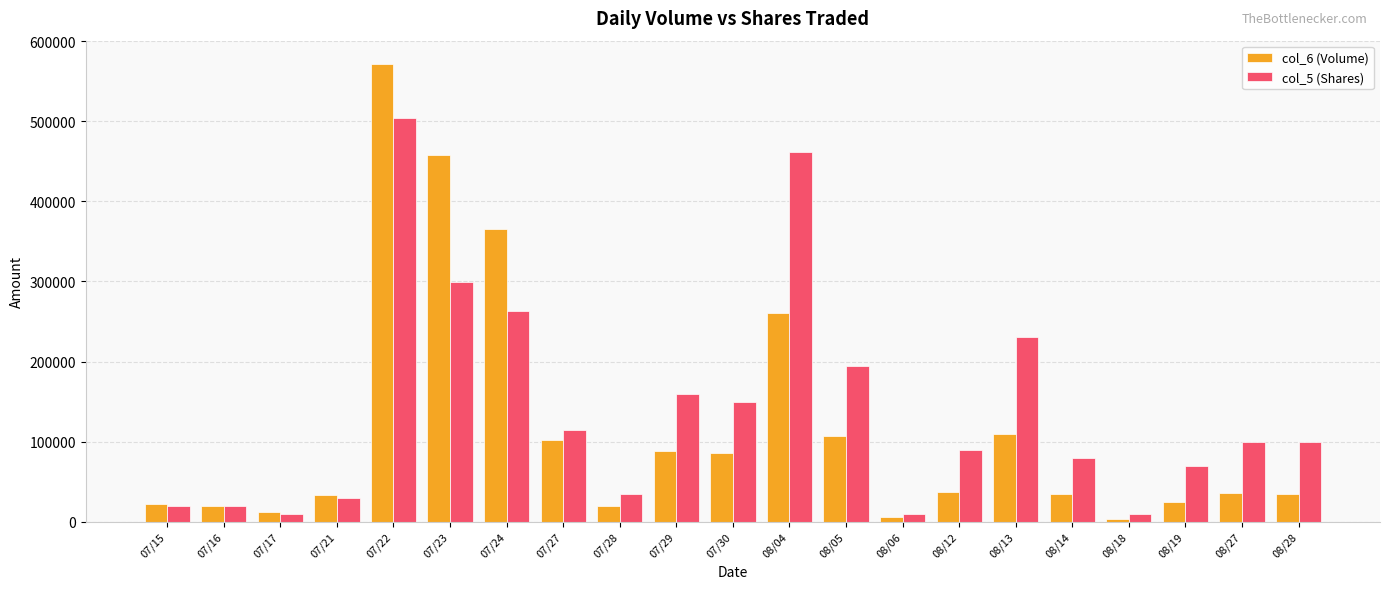

At which label does col_5 (Shares) first exceed 100000?

07/22